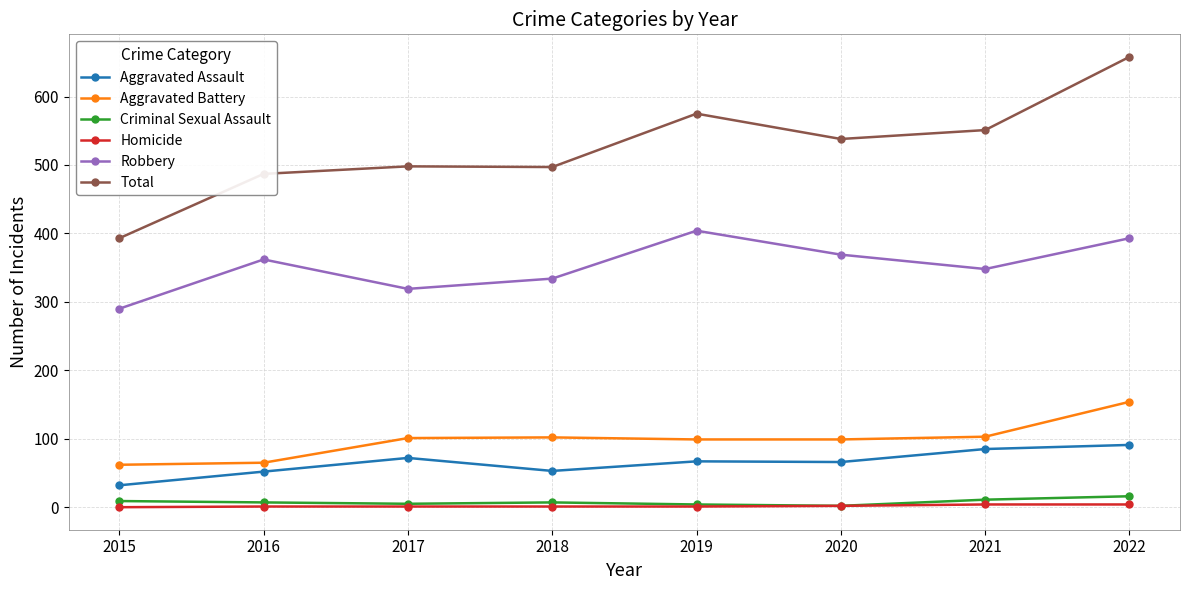

True or false: Aggravated Assault has more than 0 interior local peaks.

True